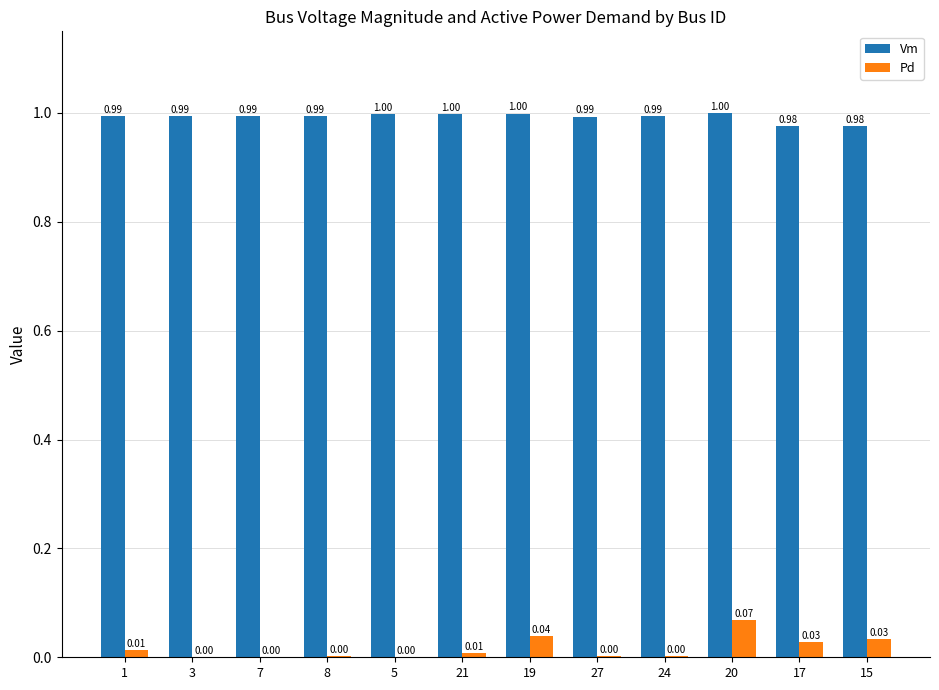

What is the sum of the Vm values at 19 and 24?

2.0